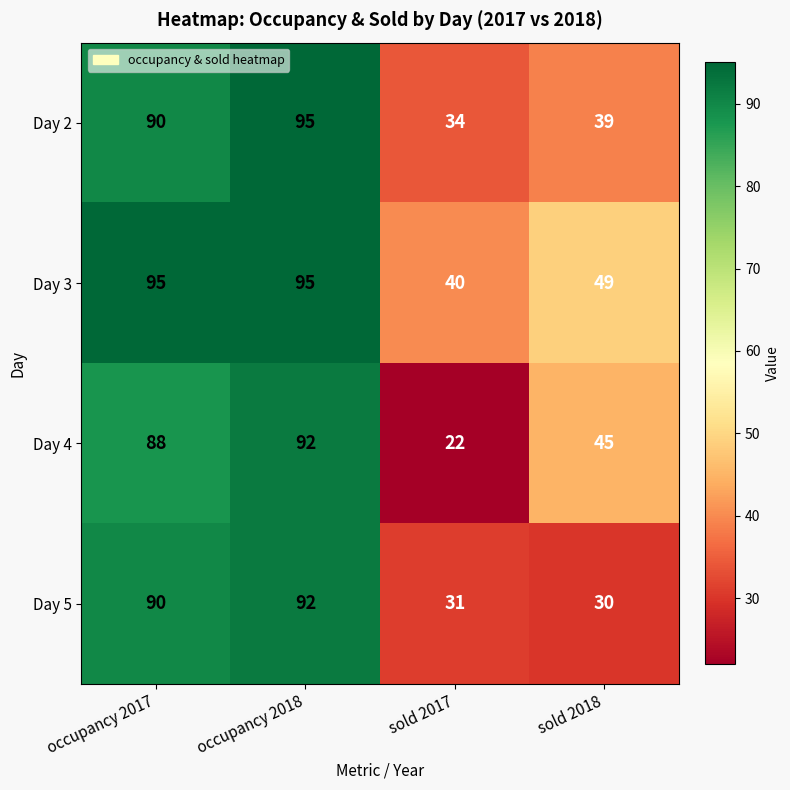

What is the total value across all series at sold 2018?

163